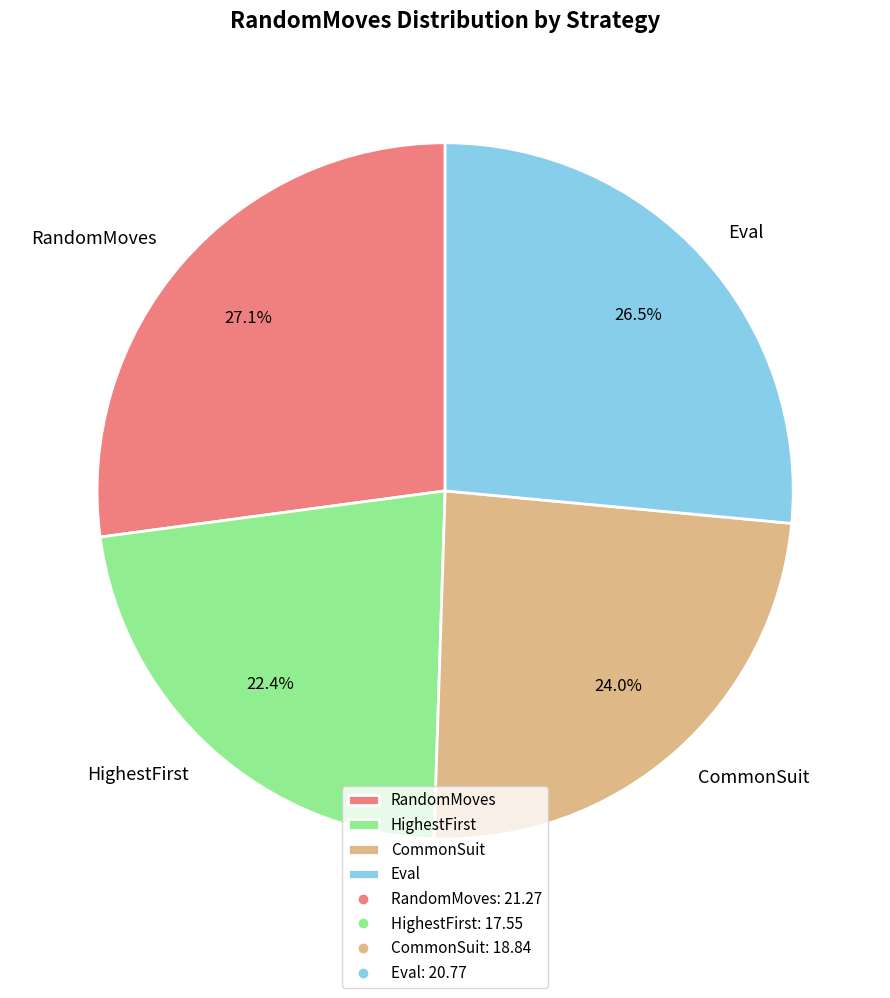

Does CommonSuit represent more than half of the total?

No